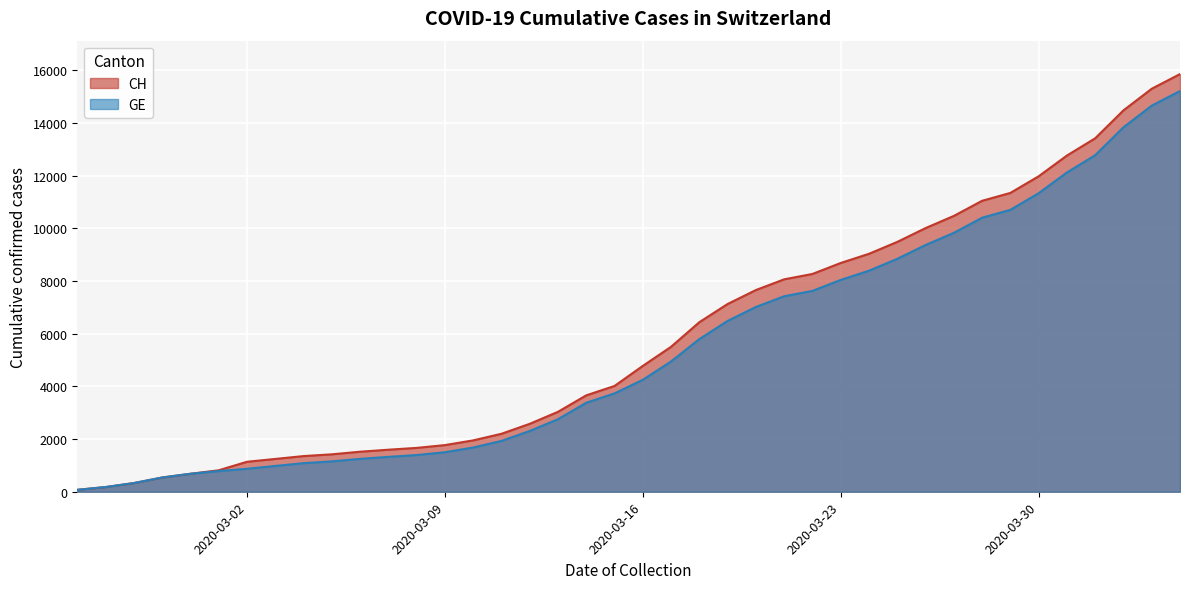

What is the average value of the CH series?

5834